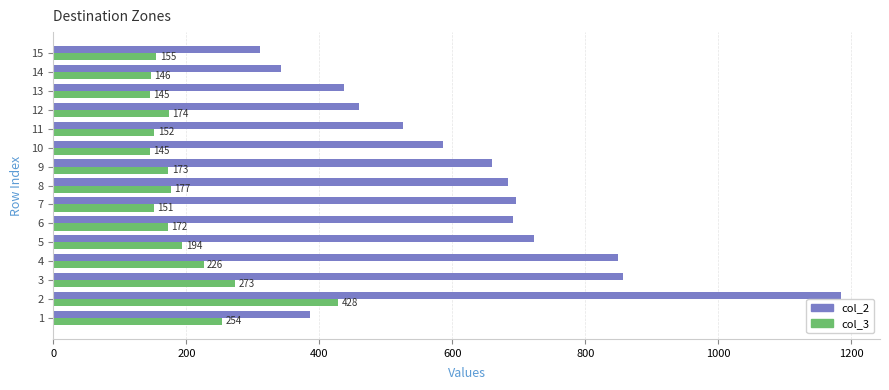

What is the approximate value of col_3 at 13, to the nearest 50?

150